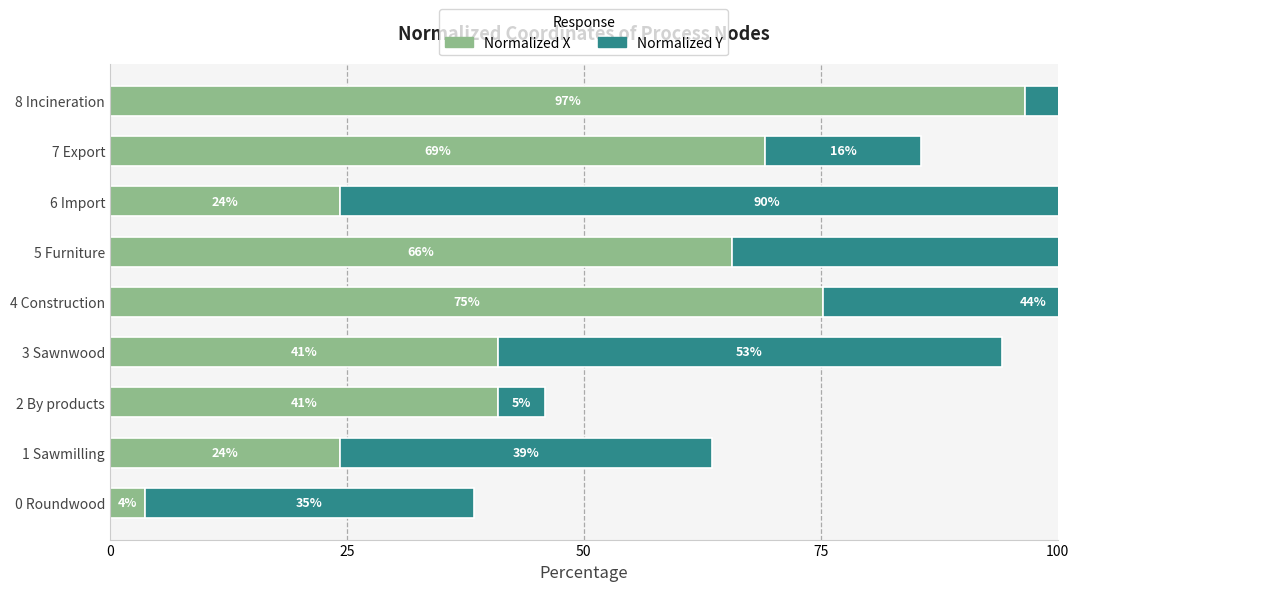

Which series has the widest spread of values?

Normalized X